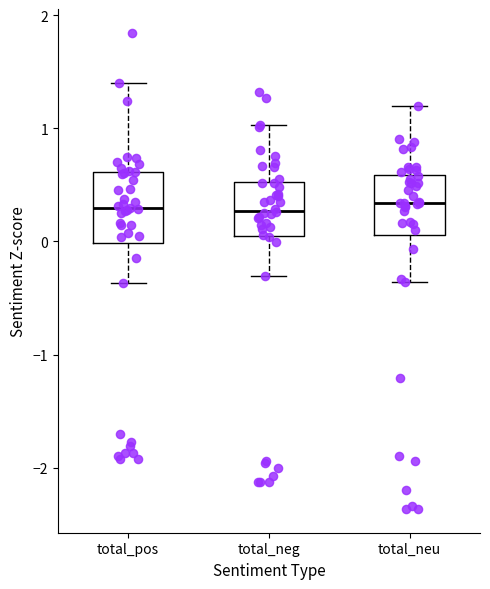

Reading left to right, read every box against the y-axis: the position of its median line, the range the box covers, and the ends of its whiskers. The values are not printed on the chart, so give them approximately, as read against the axis.

total_pos: median 0.3, box 0.0 to 0.6, whiskers -0.4 to 1.4
total_neg: median 0.3, box 0.1 to 0.5, whiskers -0.3 to 1.0
total_neu: median 0.3, box 0.1 to 0.6, whiskers -0.4 to 1.2